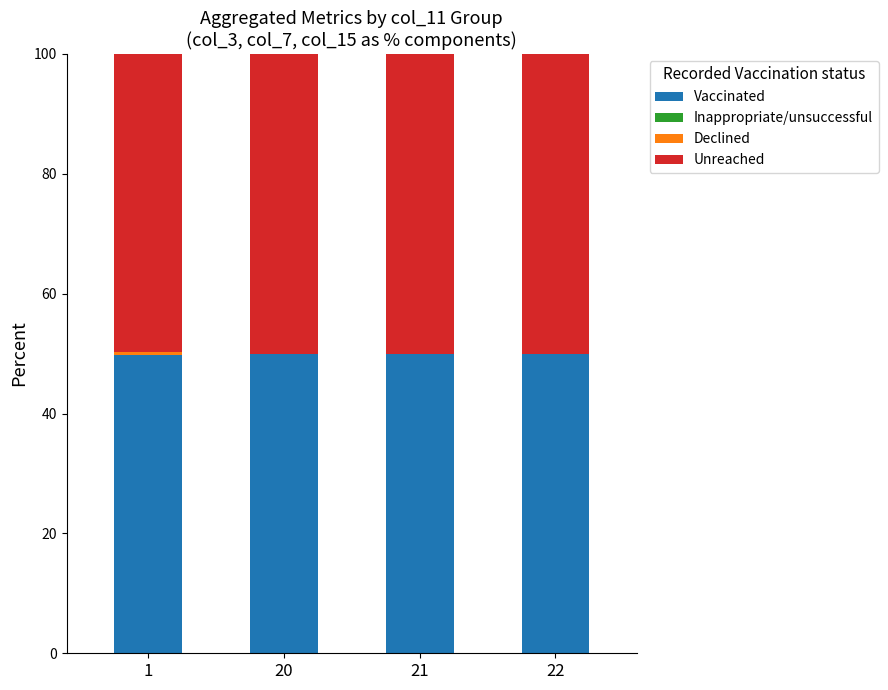

The value of Vaccinated at 21 is 50.0. True or false?

True